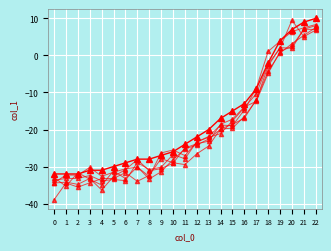

How many data points does each series have?

23